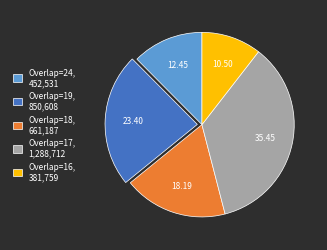

Rank the categories by value from highest to lowest.

Overlap=17, 1,288,712, Overlap=19, 850,608, Overlap=18, 661,187, Overlap=24, 452,531, Overlap=16, 381,759